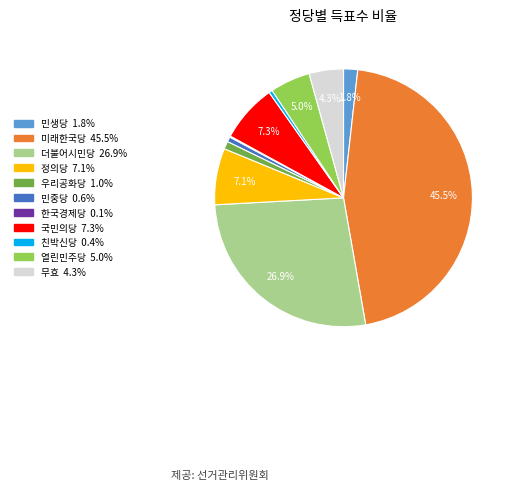

Does 민중당 account for over 50% of the chart?

No